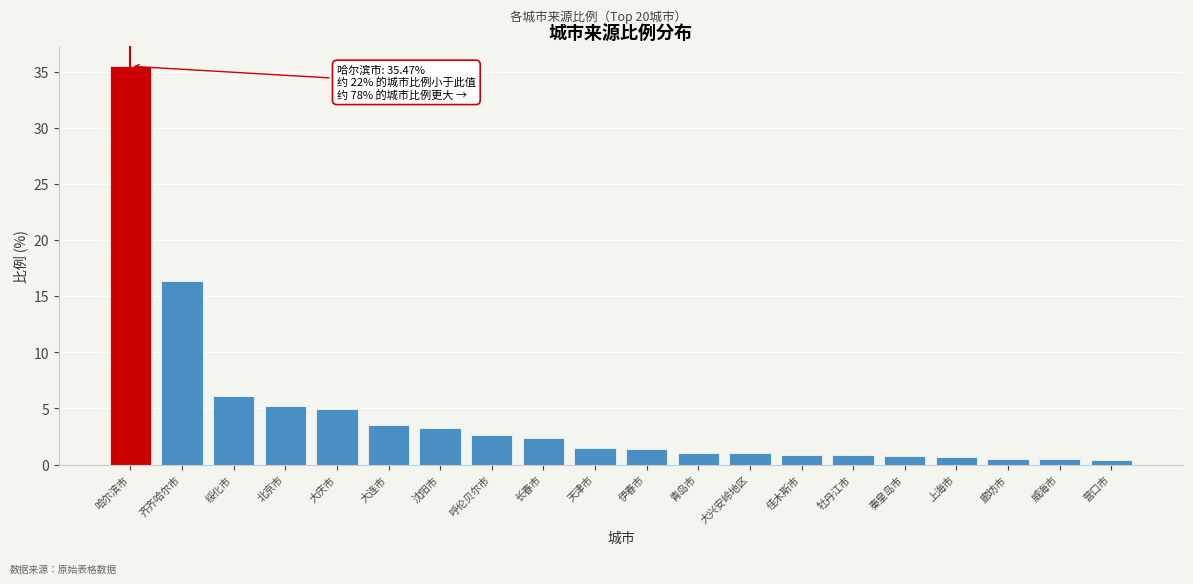

Which has a higher value, 上海市 or 北京市?

北京市